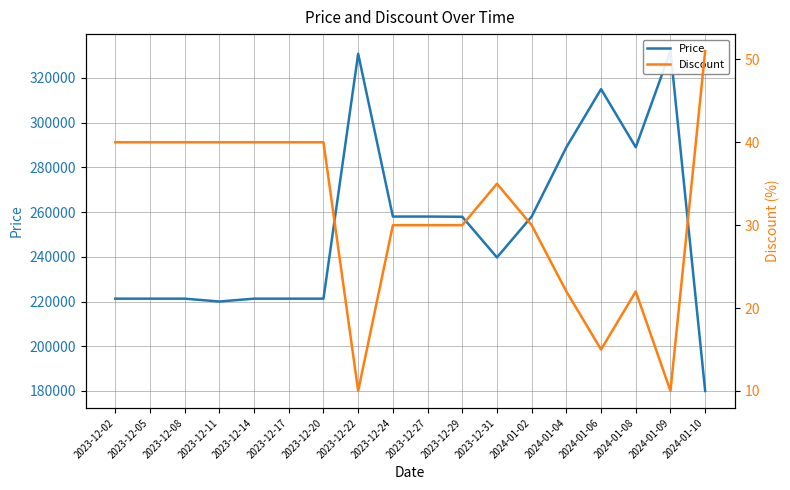

What is the minimum value for Discount?

10